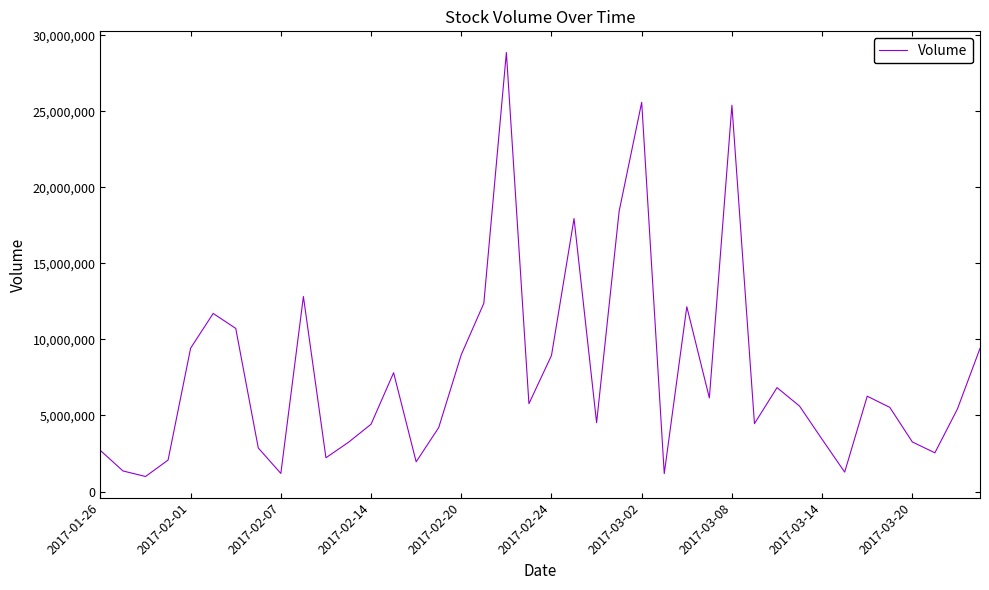

What is the smallest value displayed?

988400